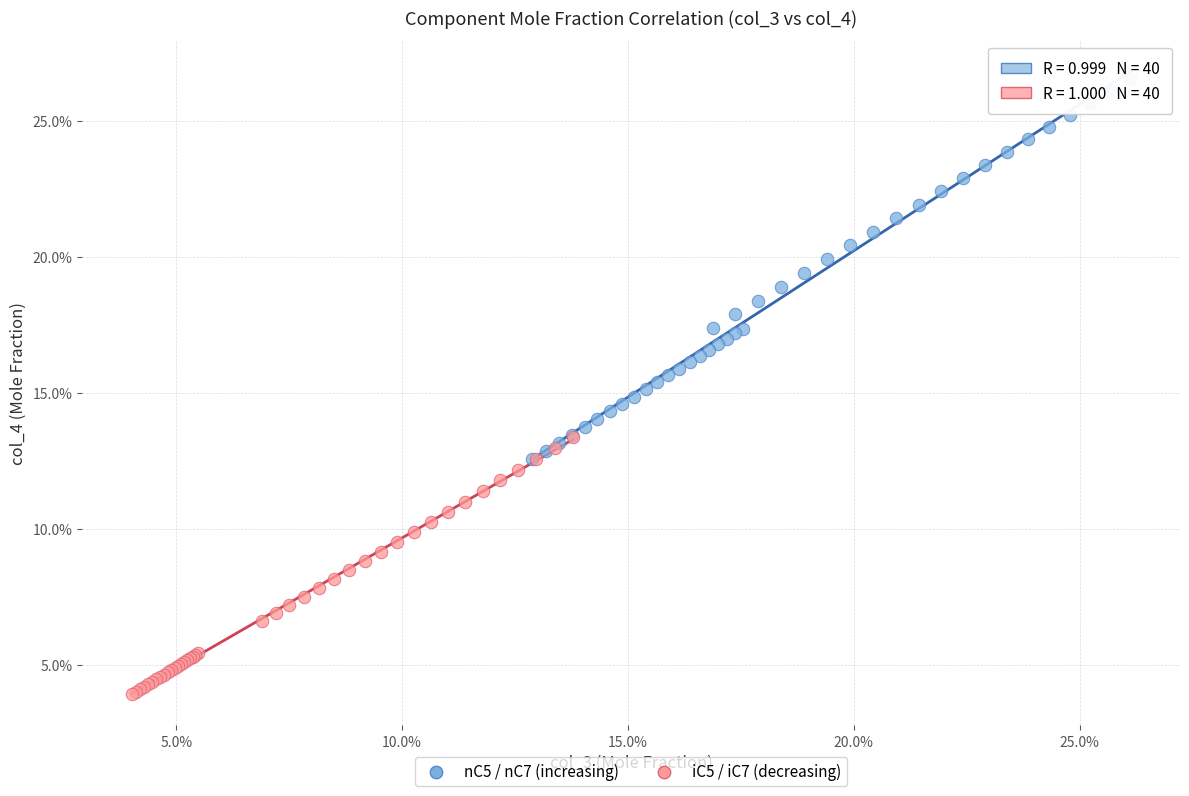

What are all the series names shown in the legend?

nC5 / nC7 (increasing), iC5 / iC7 (decreasing)